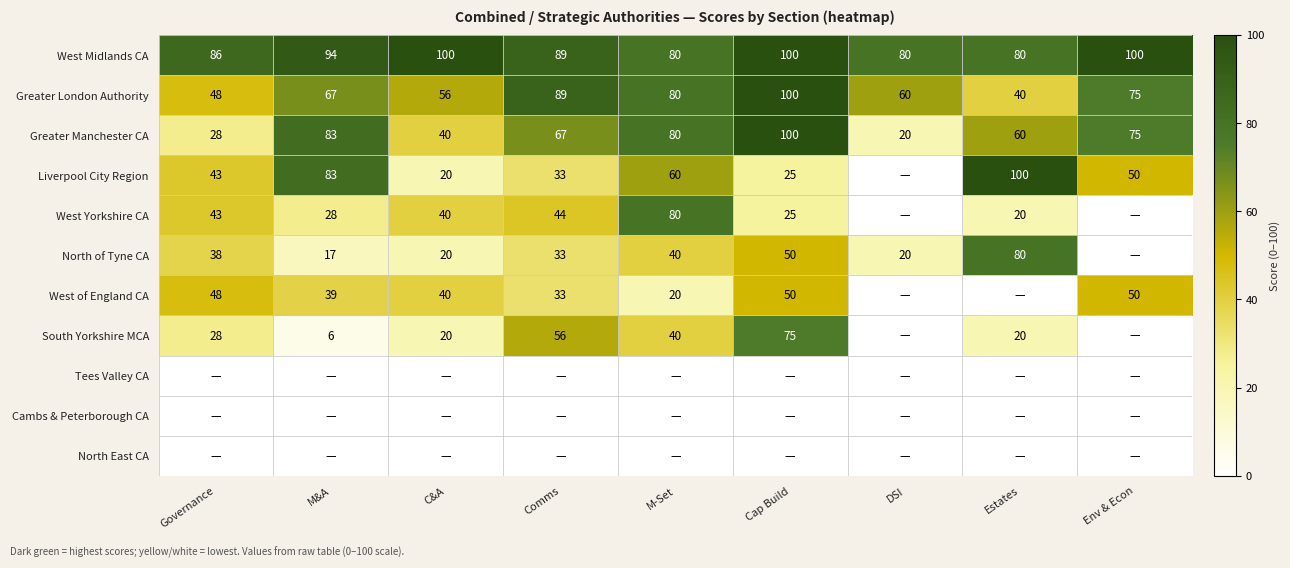

What is the lowest value of the Greater Manchester CA series?

20